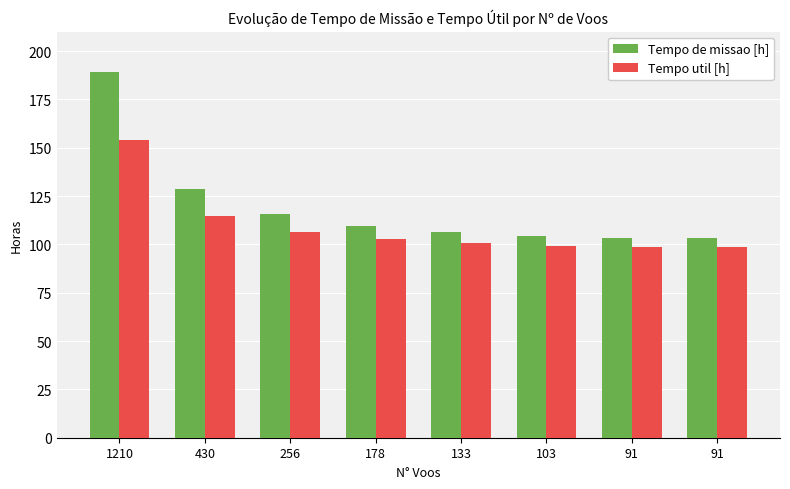

What are all the series names shown in the legend?

Tempo de missao [h], Tempo util [h]